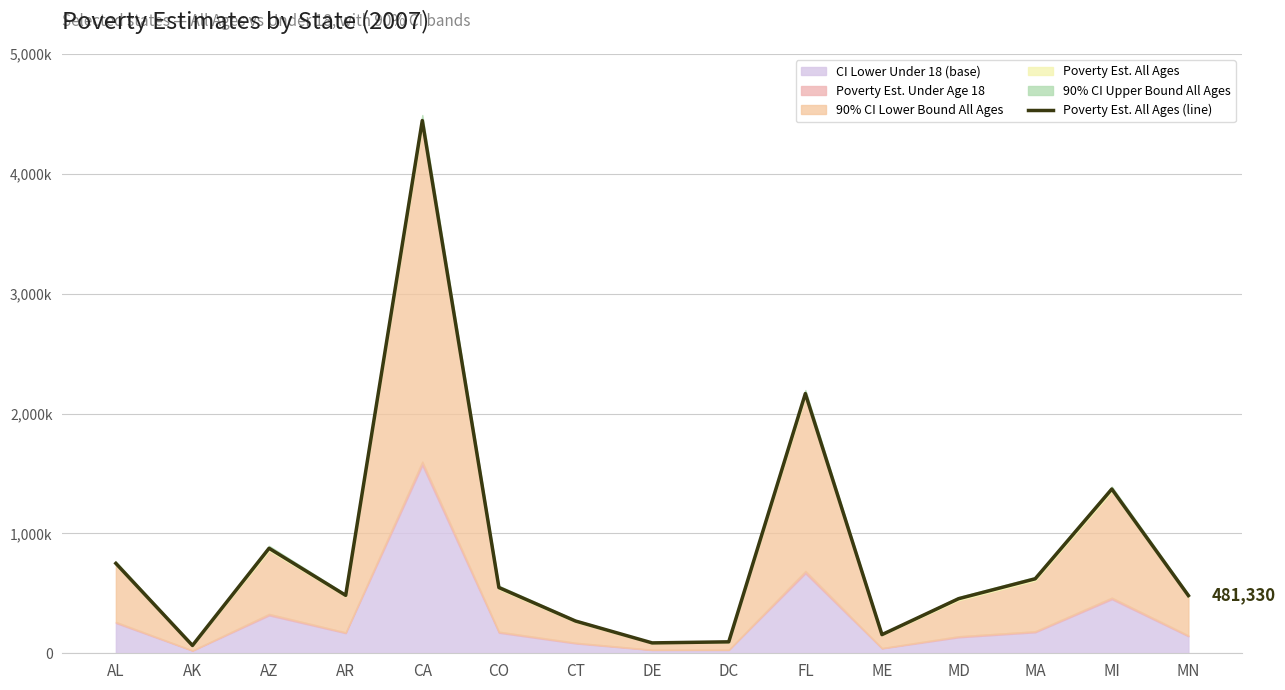

Which has a higher value, ME or DE?

ME